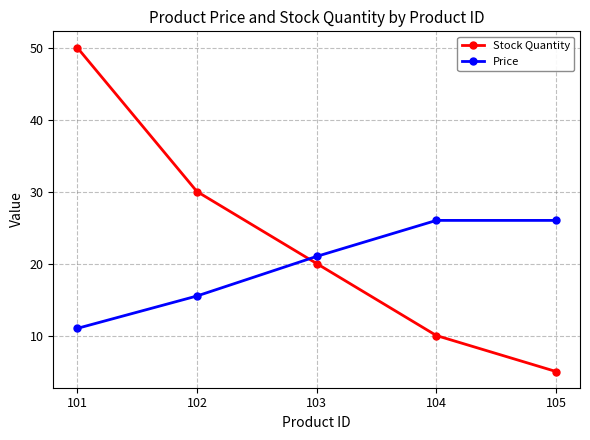

Between 102 and 105, which series saw the biggest shift?

Stock Quantity